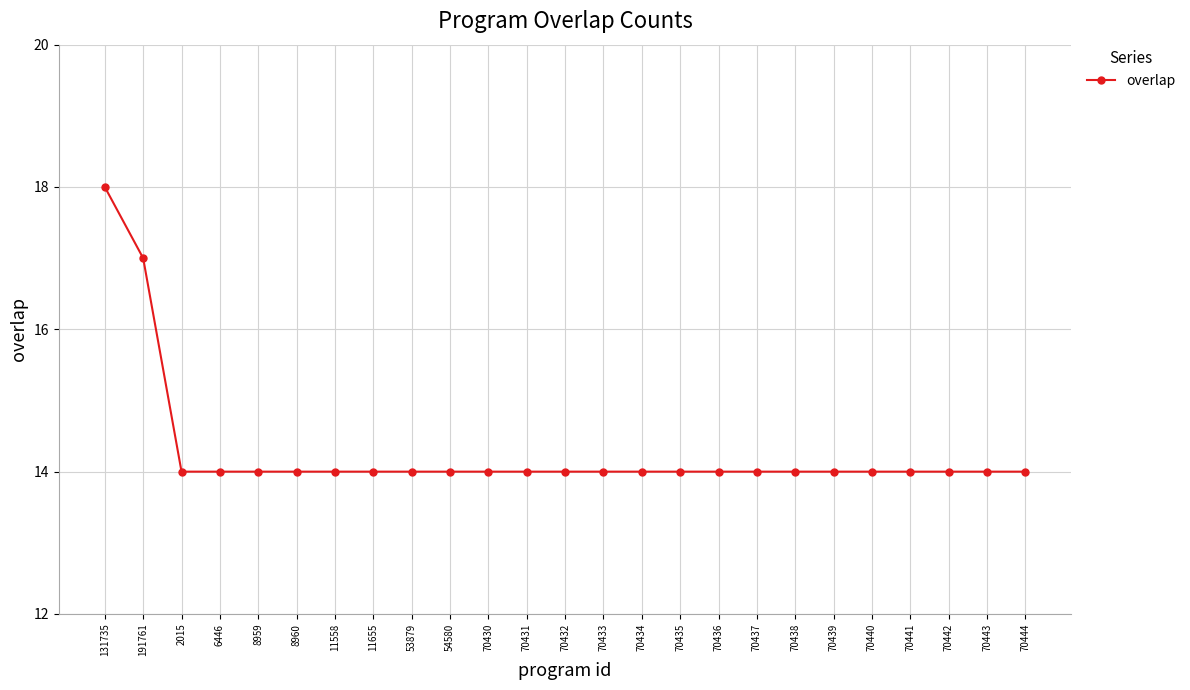

What is the label of the 2nd point from the right?

70443